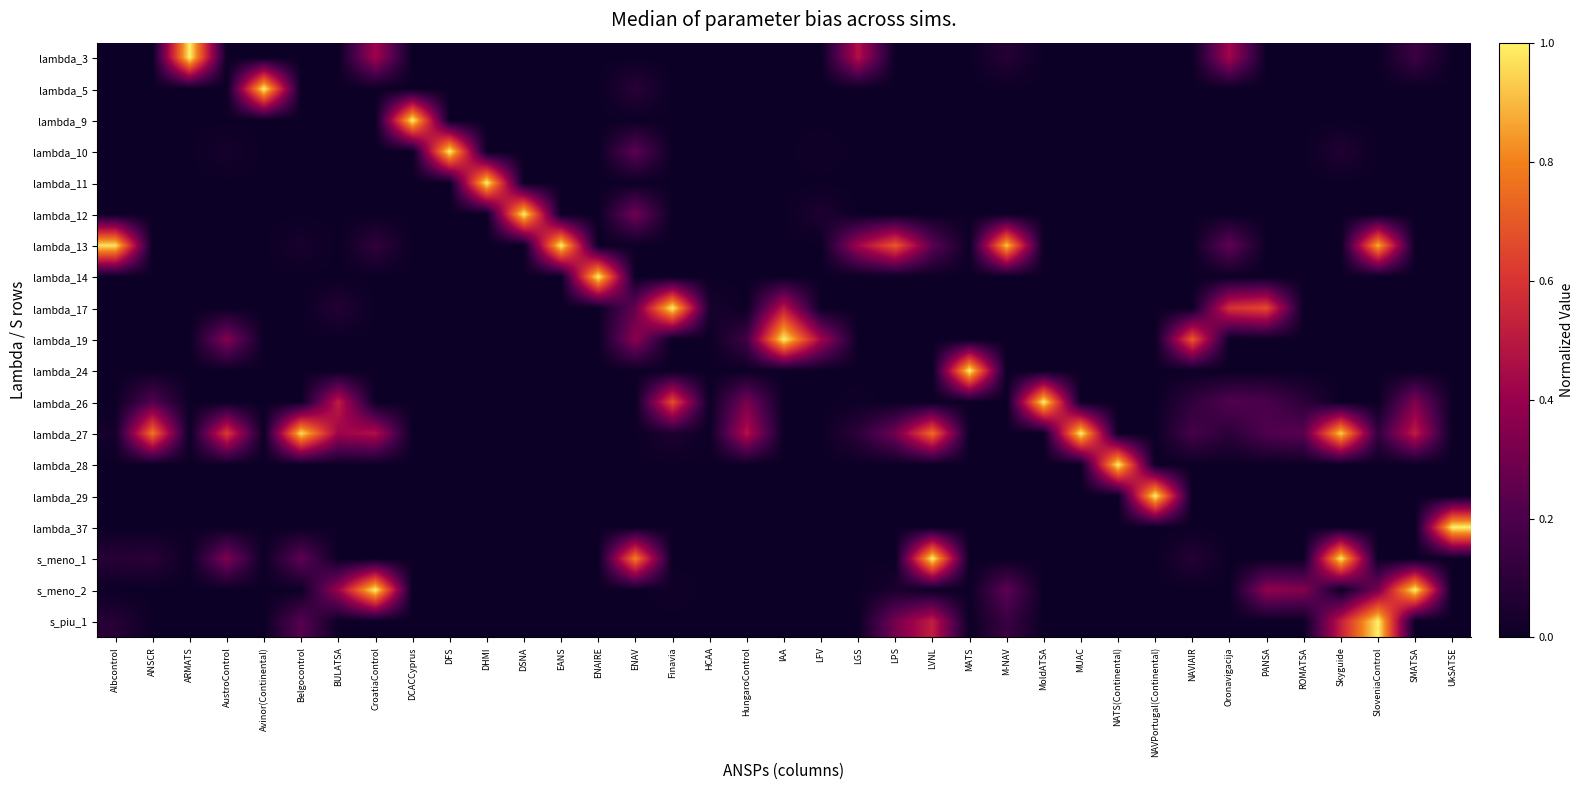

Which label corresponds to the largest value in the chart?

ARMATS